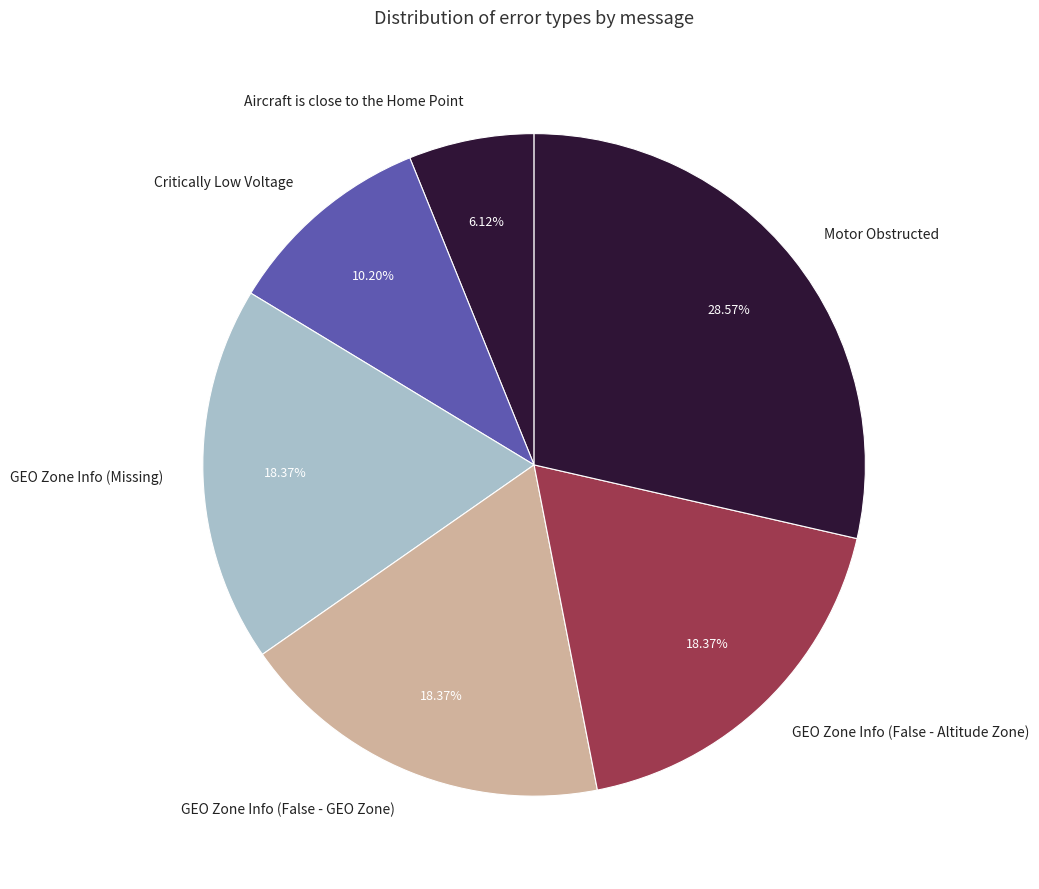

To the nearest percent, what percentage of the pie is Motor Obstructed?

29%